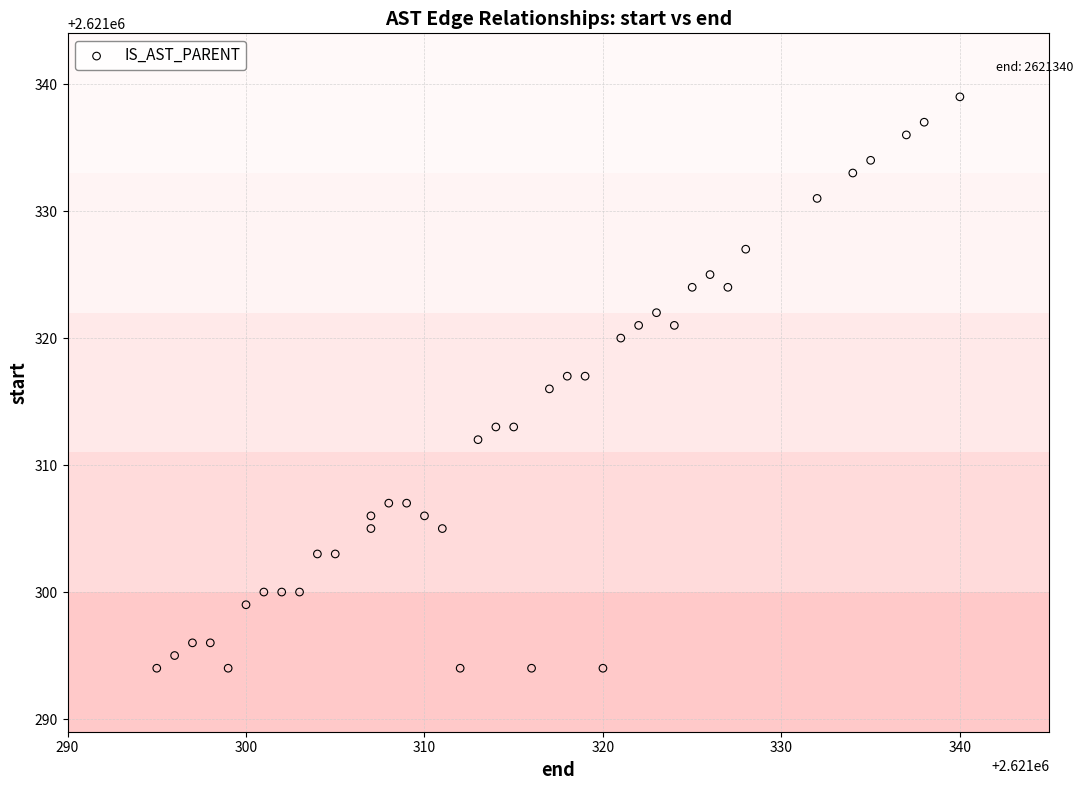

What is the range of X values (max minus min)?

45